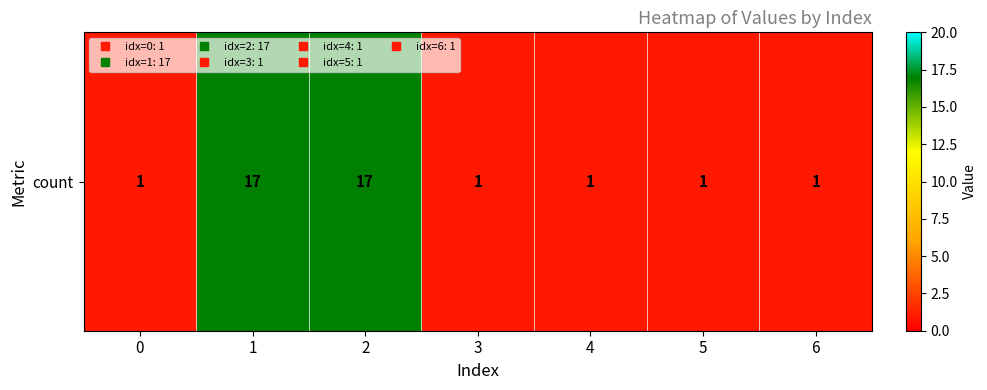

Reading right to left, extract all data points from this chart.

1	1	1	1	17	17	1